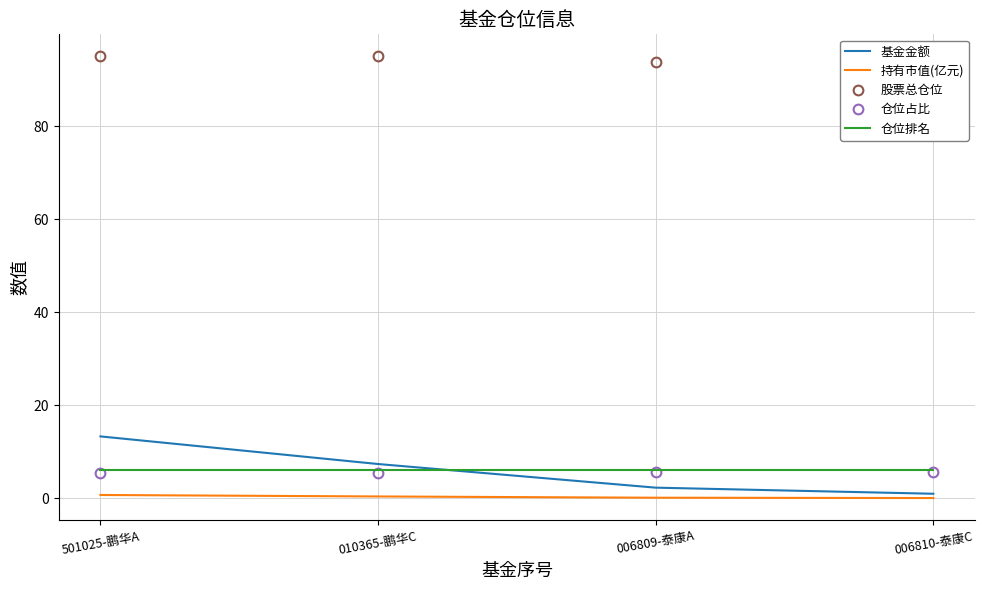

True or false: 持有市值(亿元) has more than 1 interior local peaks.

False